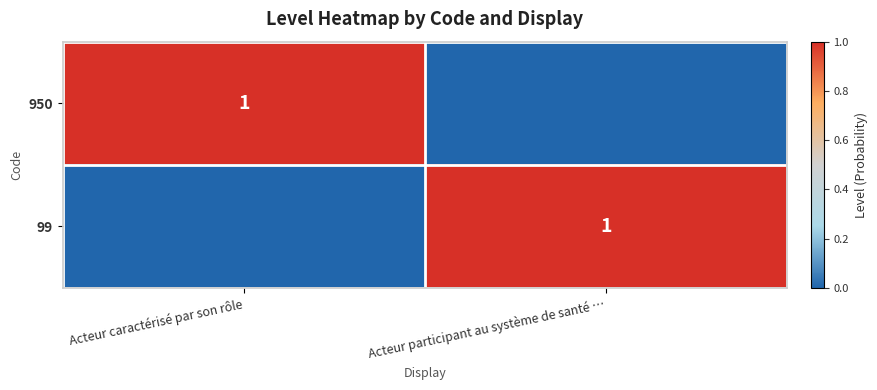

The 950 series shows 1 at Acteur caractérisé par son rôle. True or false?

True